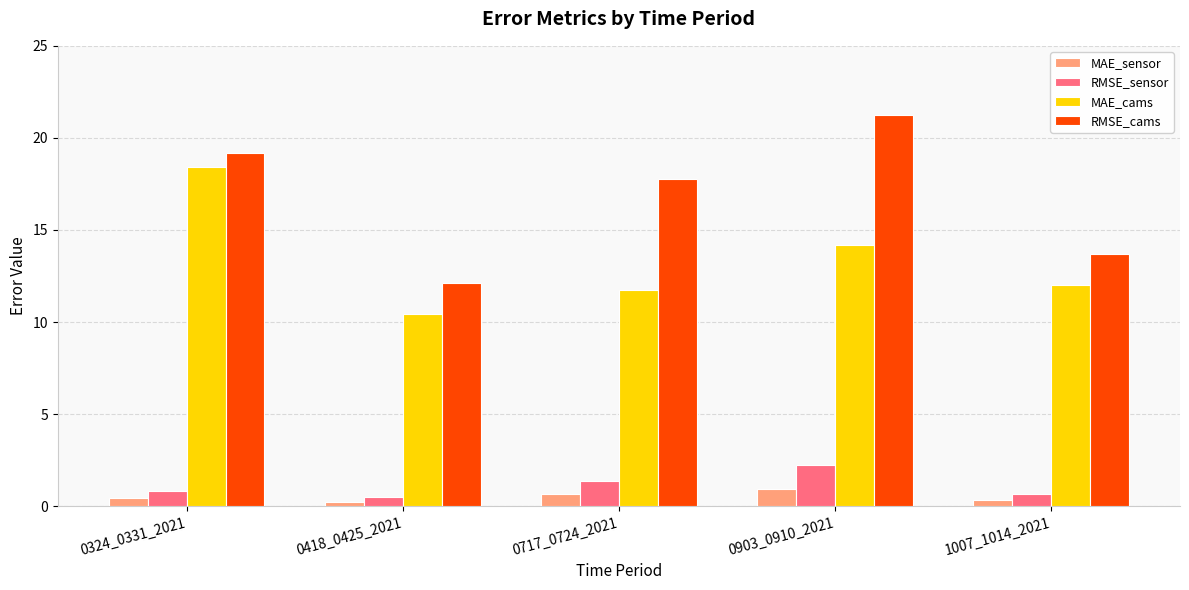

Where is RMSE_cams nearest to the value 16?

0717_0724_2021